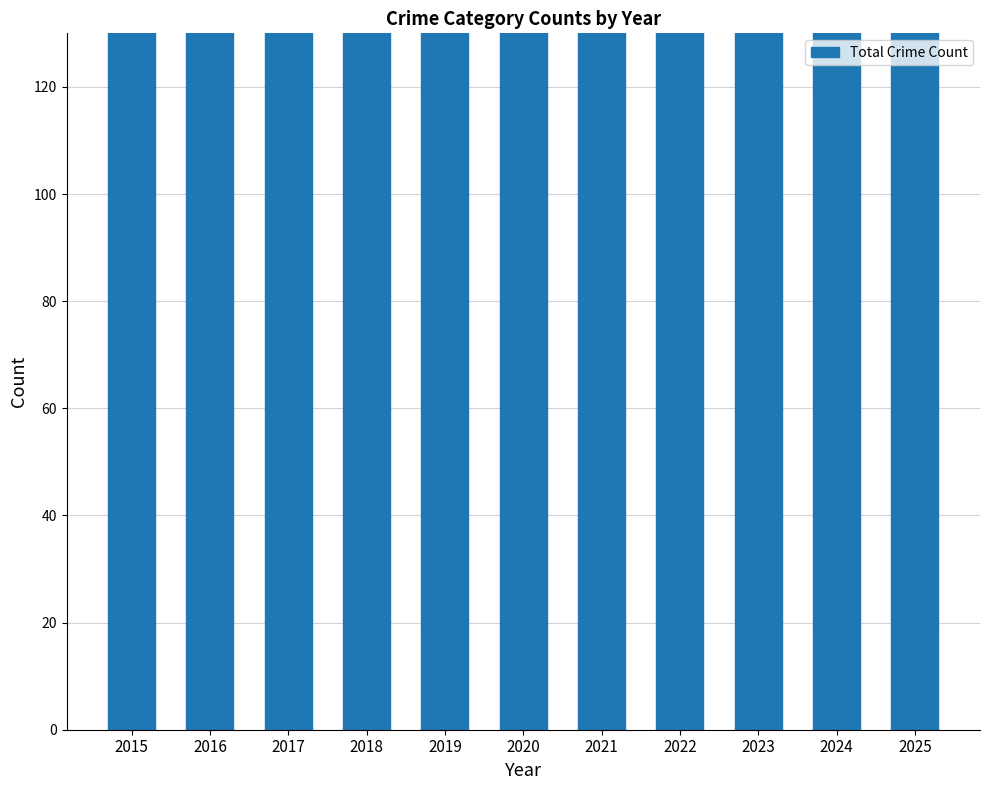

What is the difference between the second highest and minimum values?

97